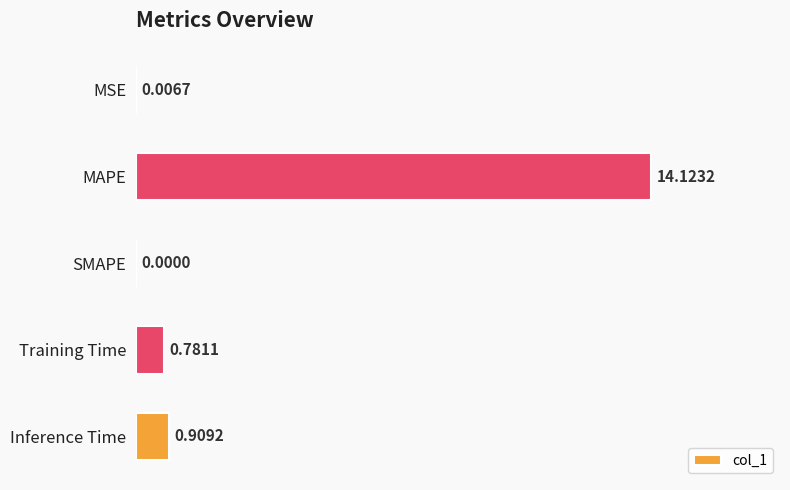

Which label corresponds to the largest value in the chart?

MAPE